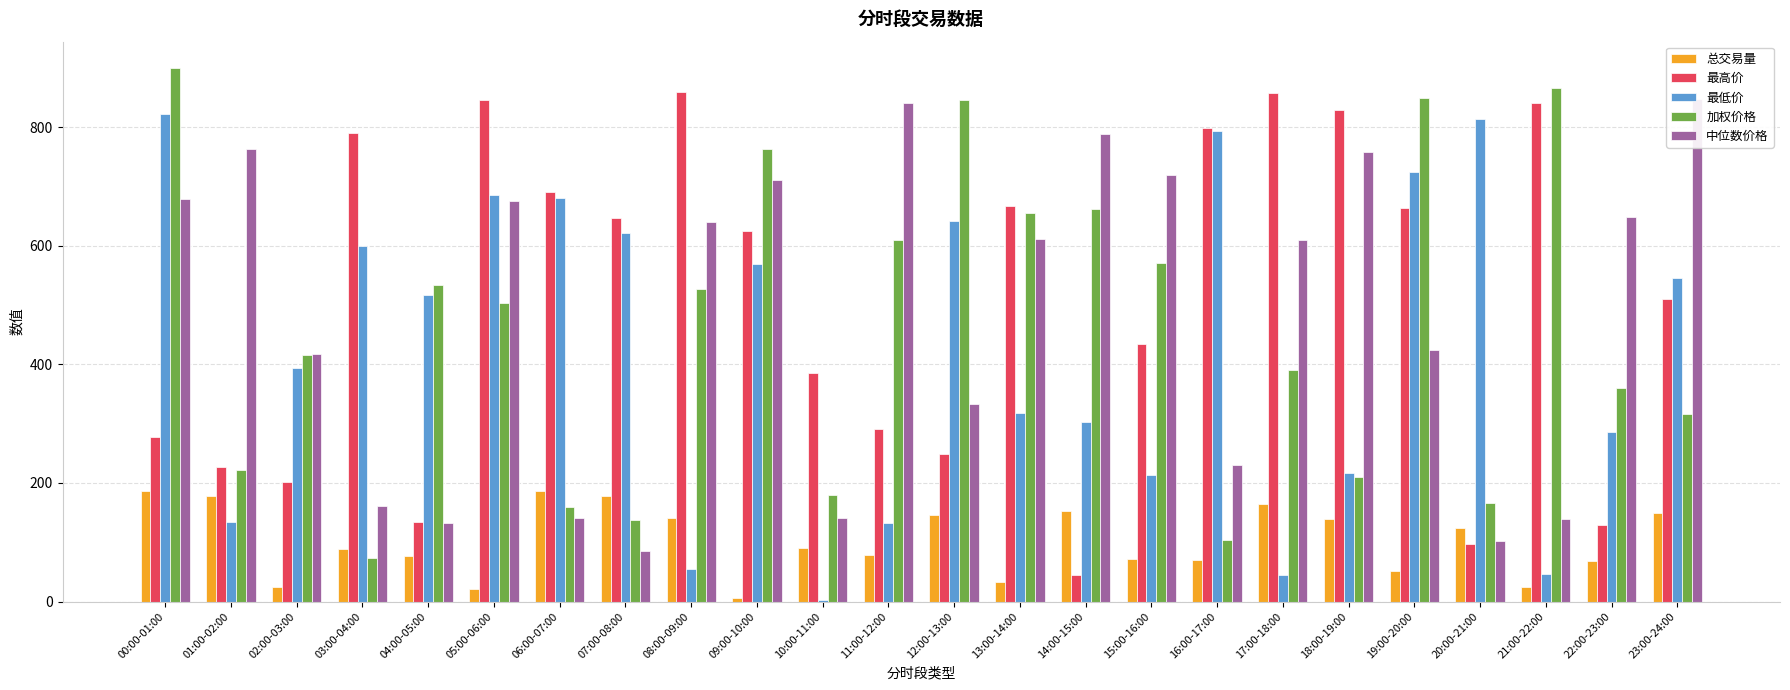

What is the label of the 7th bar from the right?

17:00-18:00